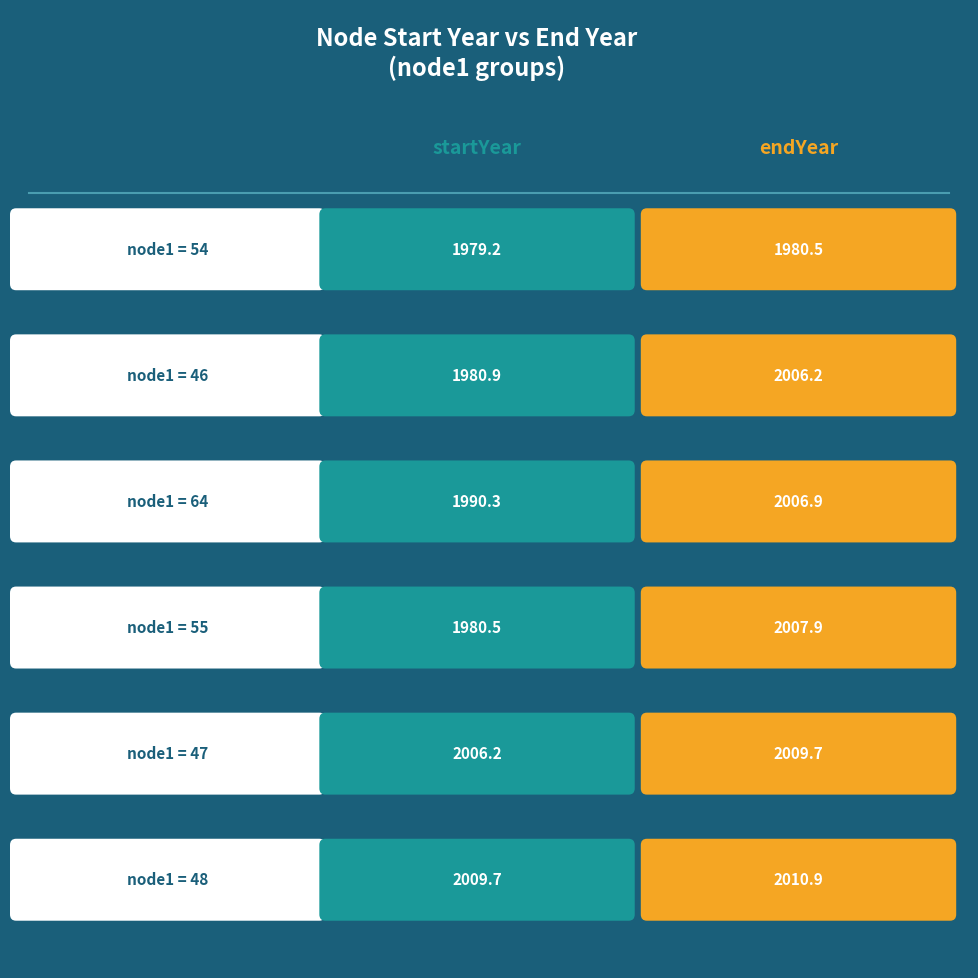

How many data points does each series have?

6